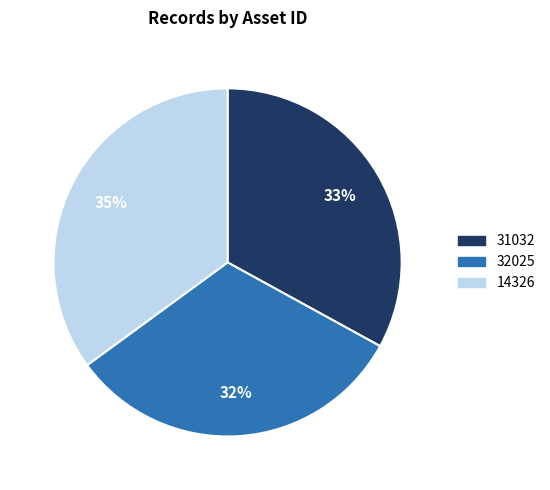

Which slice is the smallest?

32025